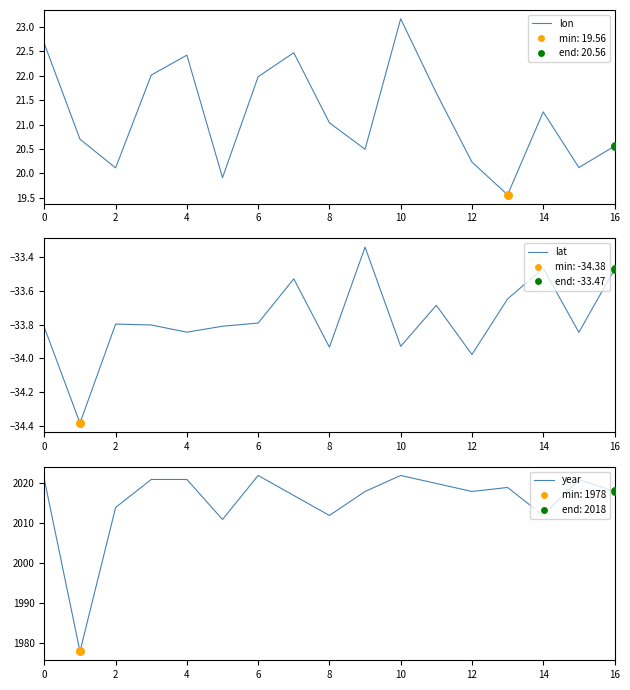

What are all the series names shown in the legend?

lon, lat, year